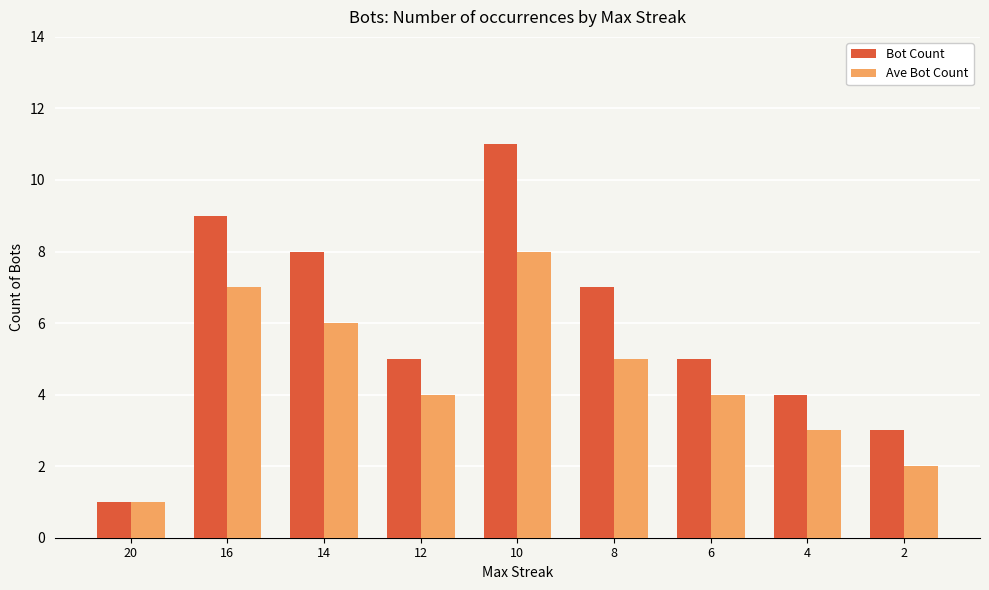

Reading left to right, transcribe all the data shown in this chart.

Bot Count: 1	9	8	5	11	7	5	4	3
Ave Bot Count: 1	7	6	4	8	5	4	3	2